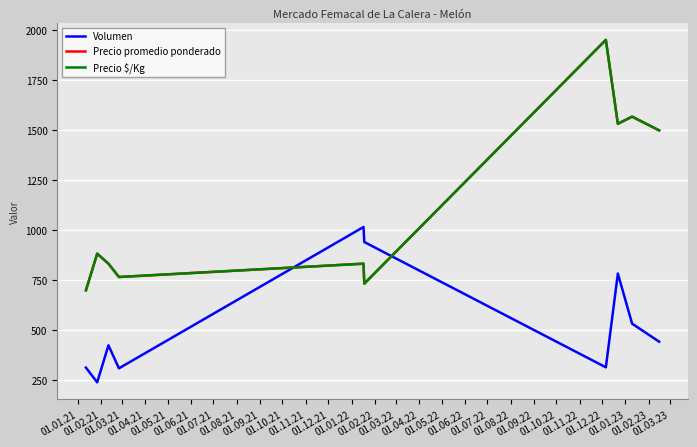

What is the difference between the maximum and minimum values in the Volumen series?

776.7